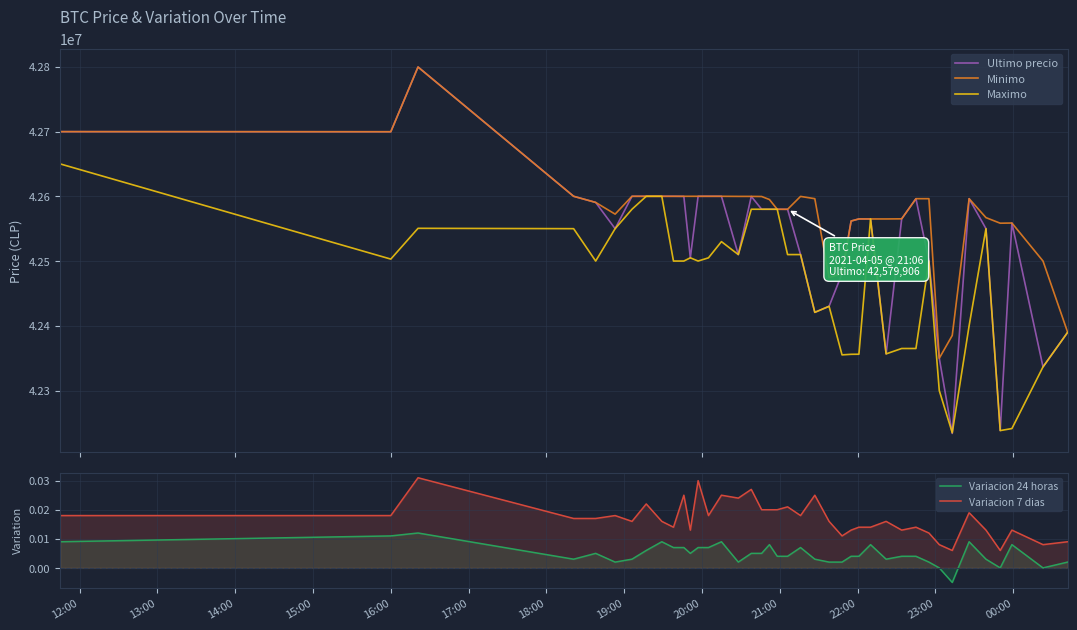

True or false: Variacion 24 horas and Variacion 7 dias intersect in this chart.

False